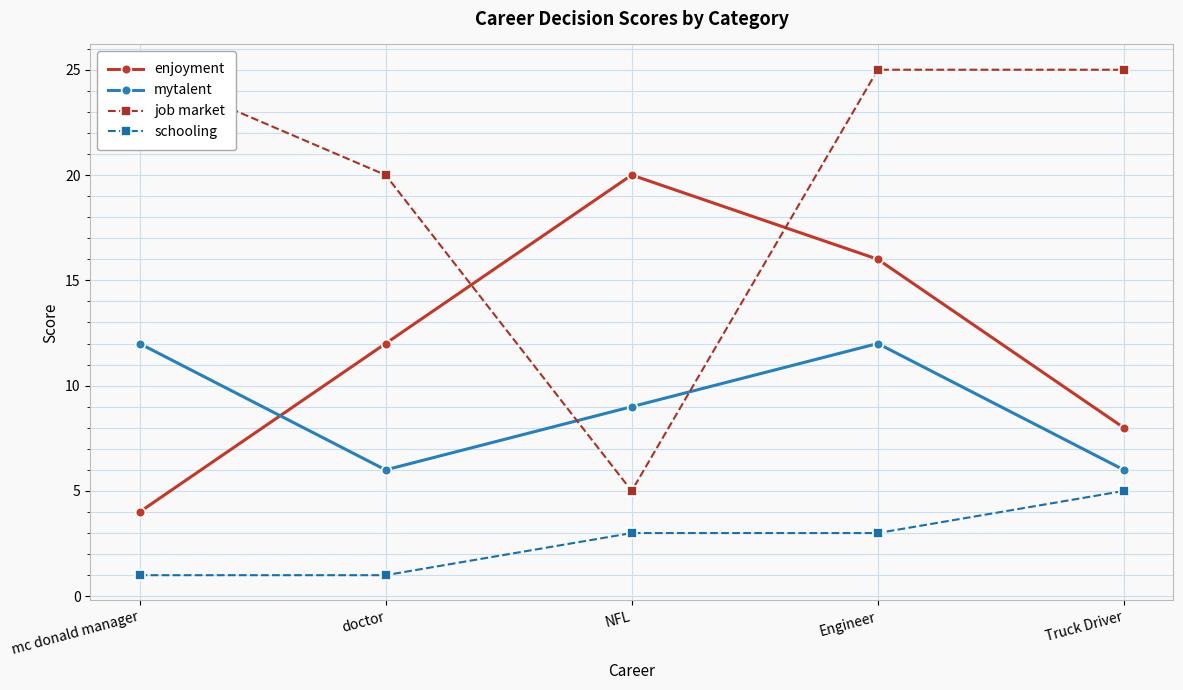

Between NFL and Engineer, which series saw the biggest shift?

job market